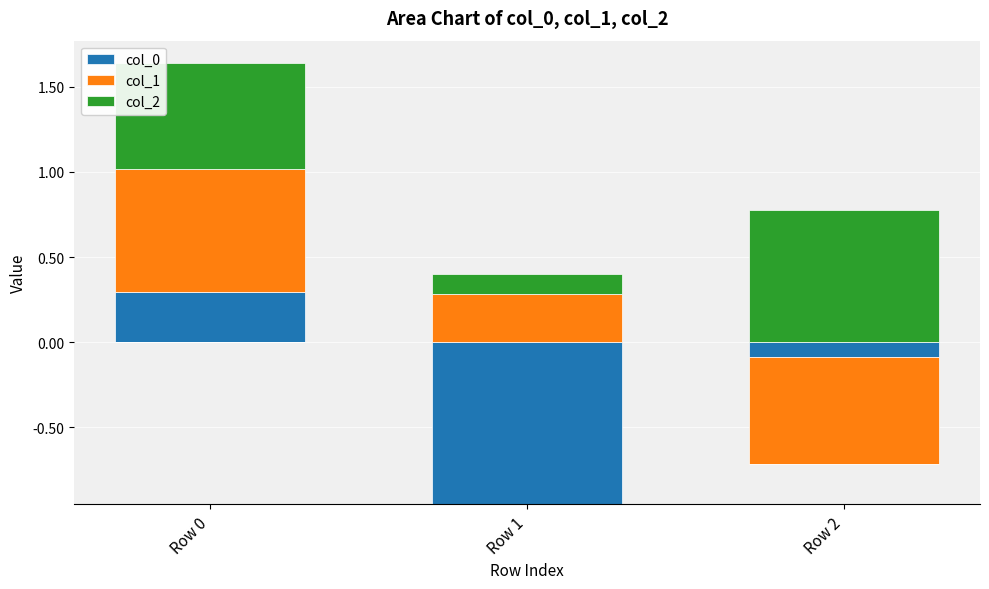

The col_2 series shows 1.0 at Row 0. True or false?

False